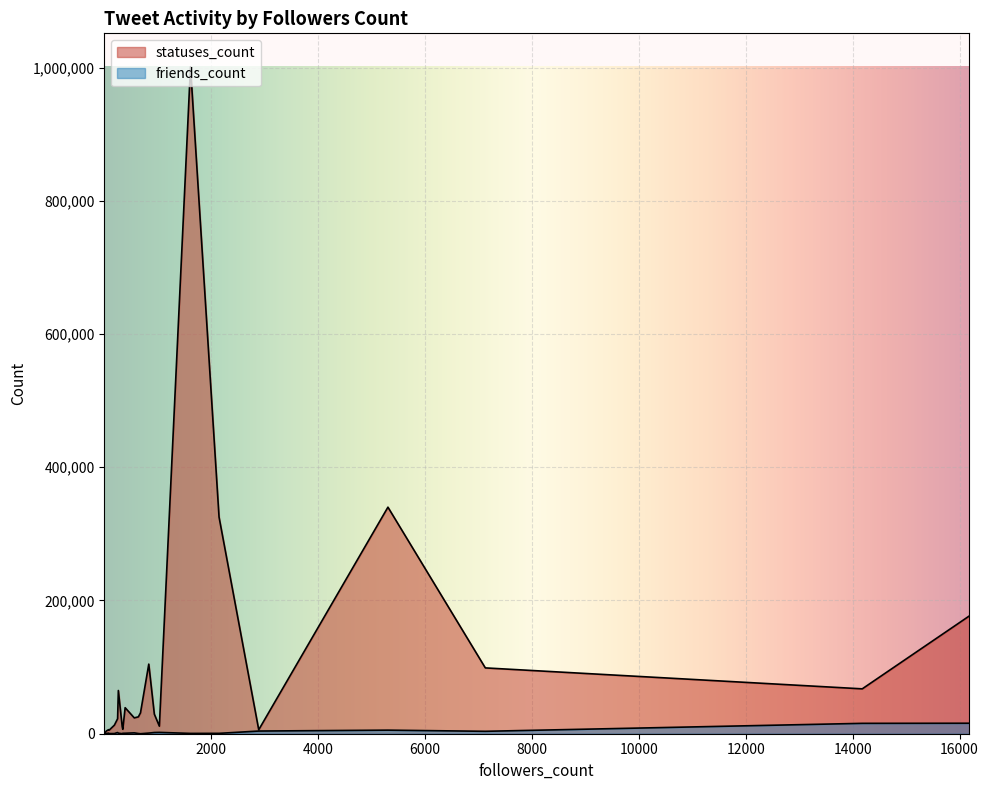

What is the total value across all series at 269?

65736